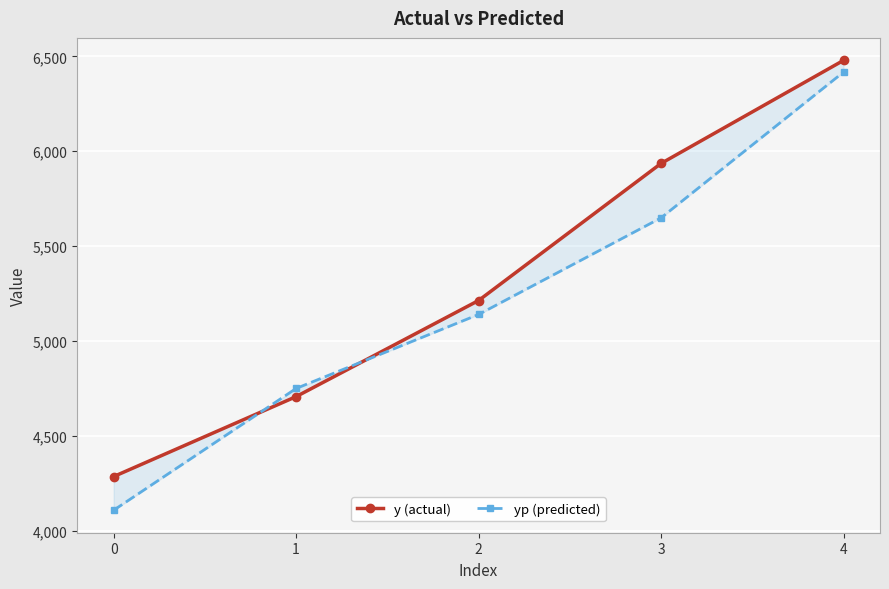

True or false: y (actual) has more than 1 points higher than both neighbors.

False